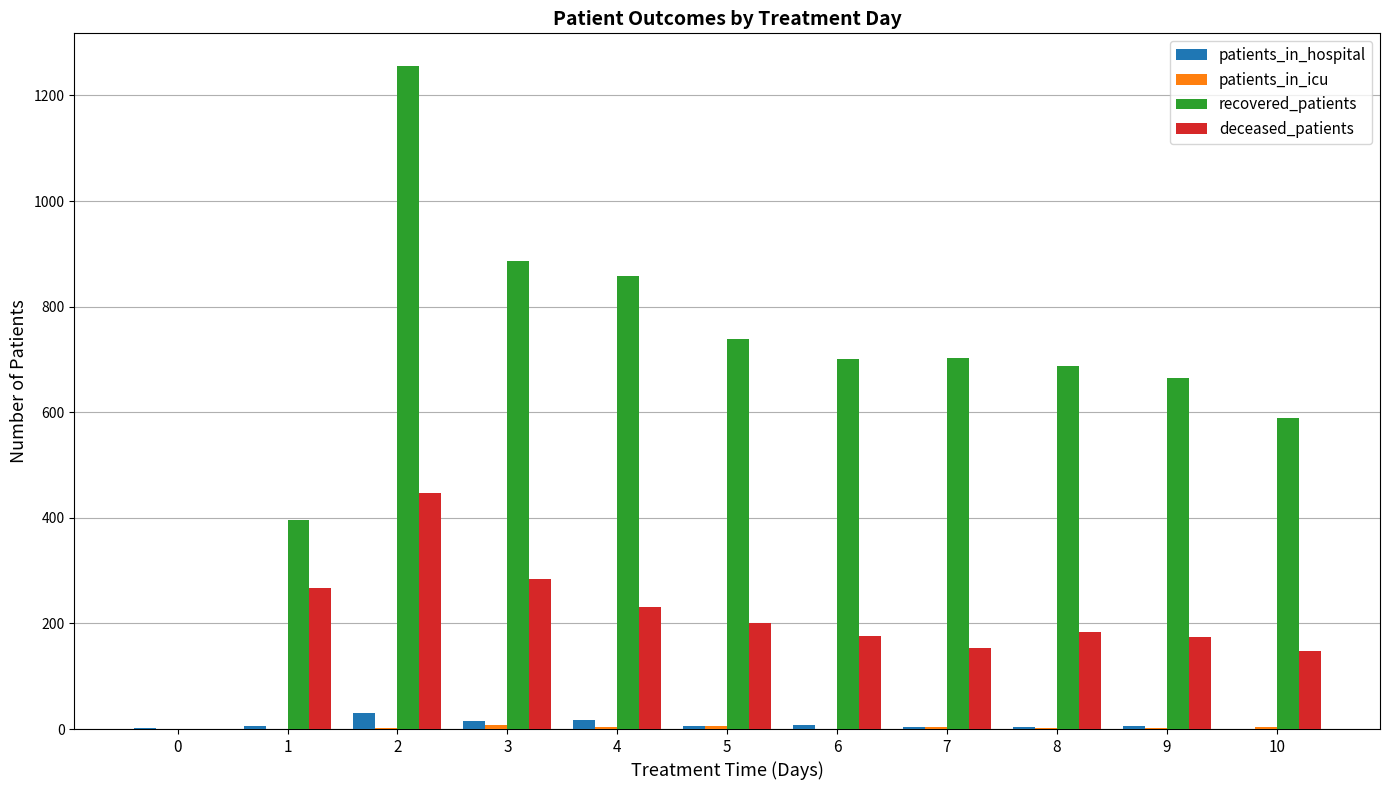

Which category has the highest value in the recovered_patients series?

2